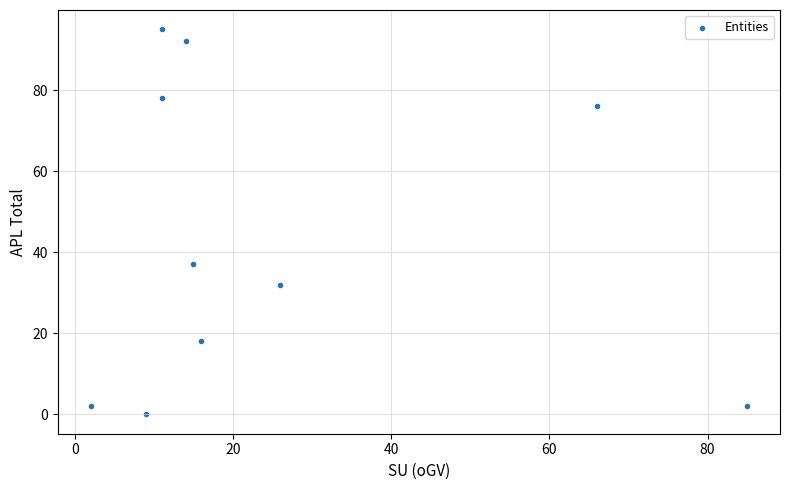

What is the range of Y values (max minus min)?

95